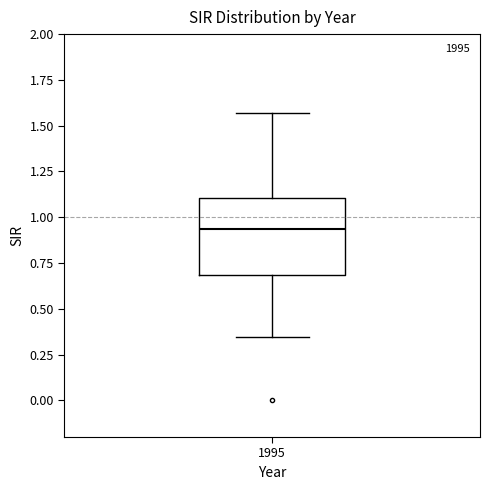

Where is the lower edge of the box at x = 1995 on the y-axis? The values are not printed on the chart, so give them approximately, as read against the axis.

0.70